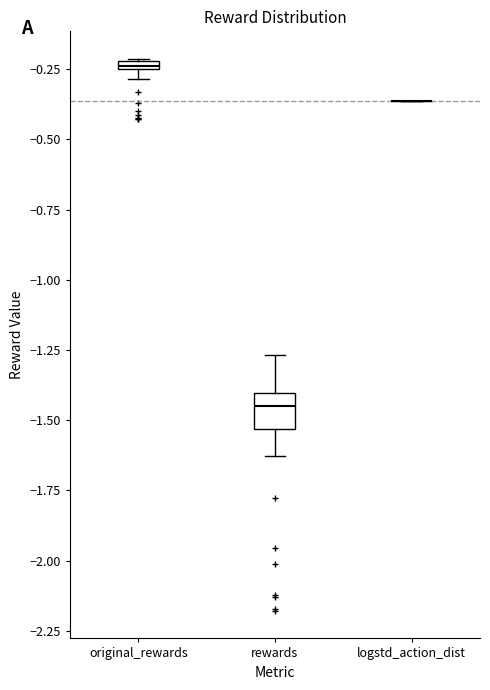

Where is the upper edge of the box for original_rewards on the y-axis? The values are not printed on the chart, so give them approximately, as read against the axis.

-0.20